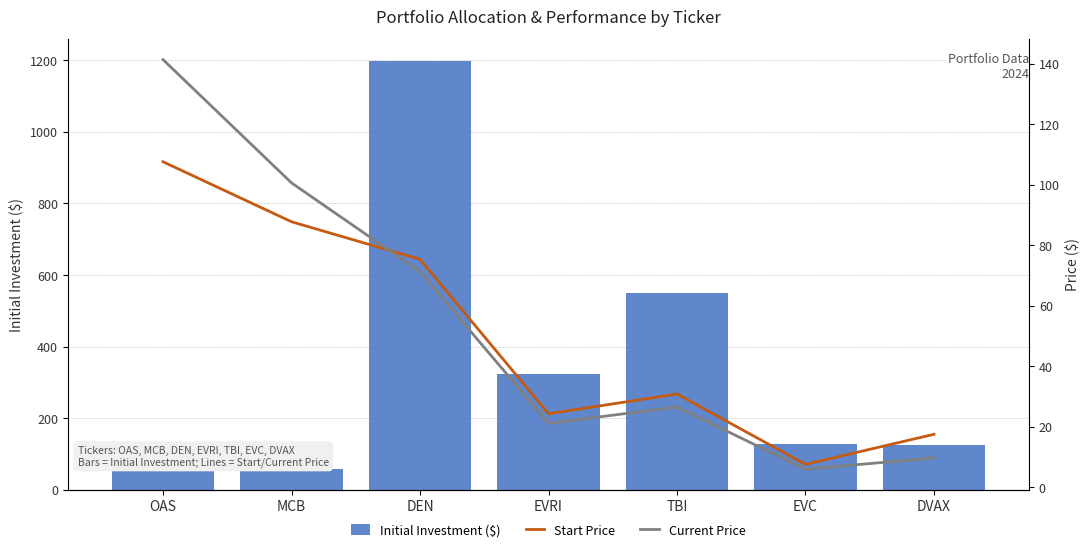

Reading left to right, what are all the values shown in this chart?

Initial Investment ($): 117.9	58.4	1199.3	322.9	550.2	127.8	123.5
Start Price: 107.6	87.8	75.3	24.3	30.9	7.6	17.6
Current Price: 141.3	100.6	71.3	21.2	26.6	6.0	9.8